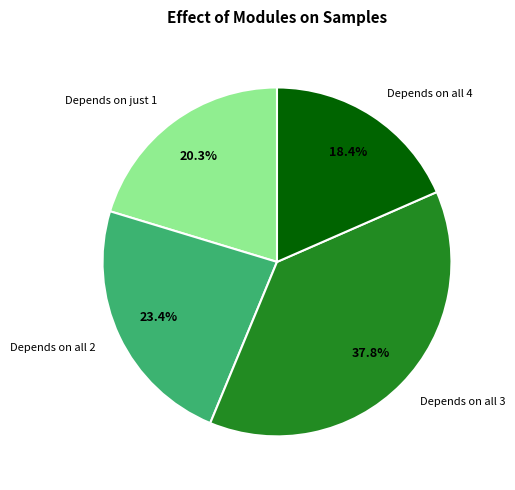

How many slices are in this pie chart?

4